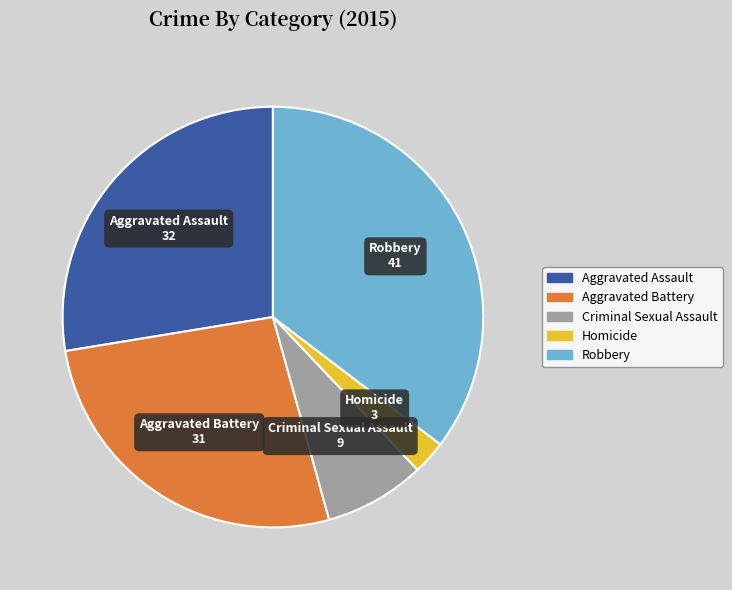

Is it true that Homicide is 3% of the pie?

True